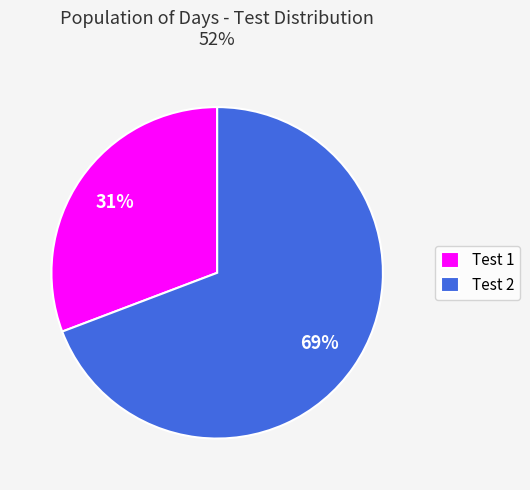

Is the sum of Test 1 and Test 2 greater than half?

Yes